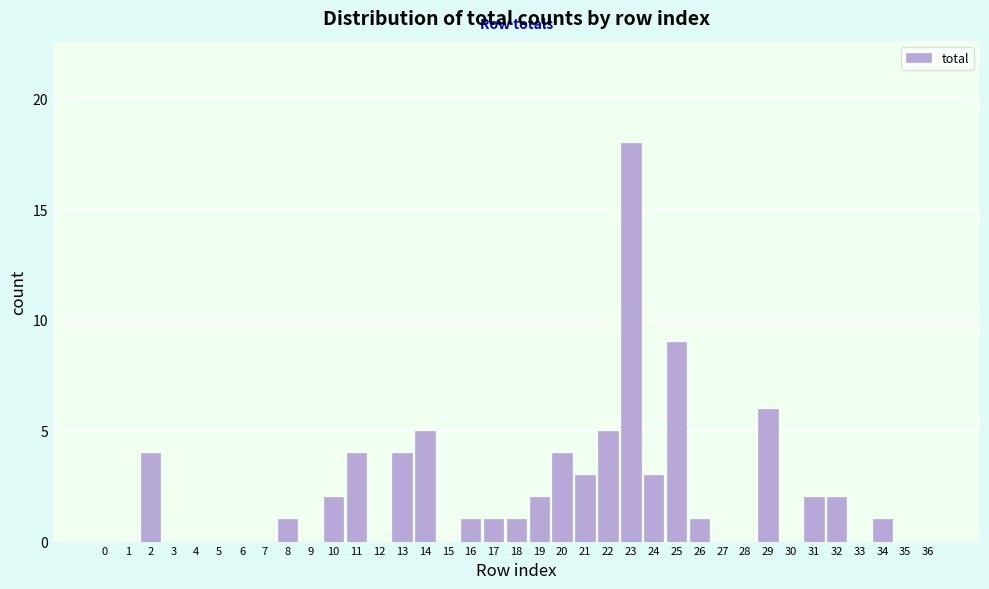

What is the change in value from 0 to 19?

+2